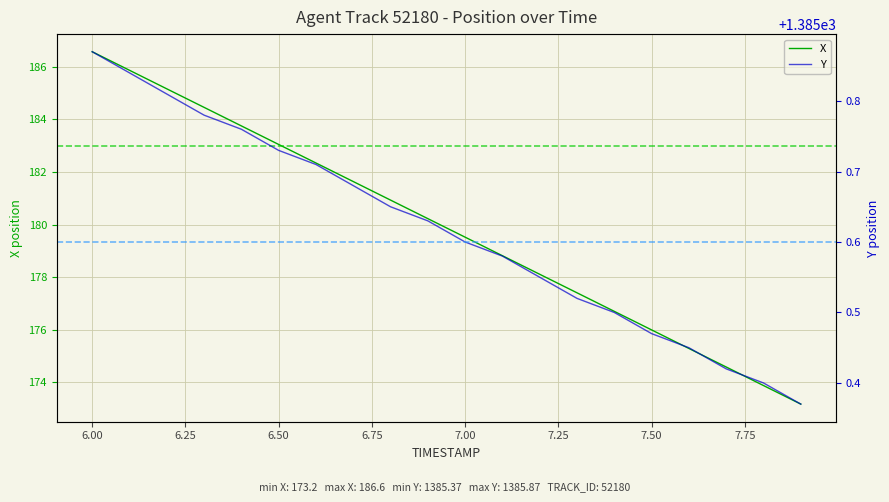

True or false: X has a value of 186.6 at 6.00.

True